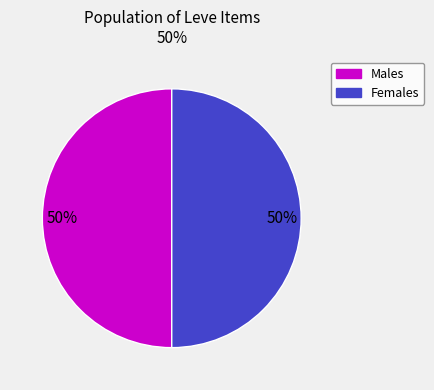

To the nearest percent, what is the difference between the largest and smallest slice percentages?

0%